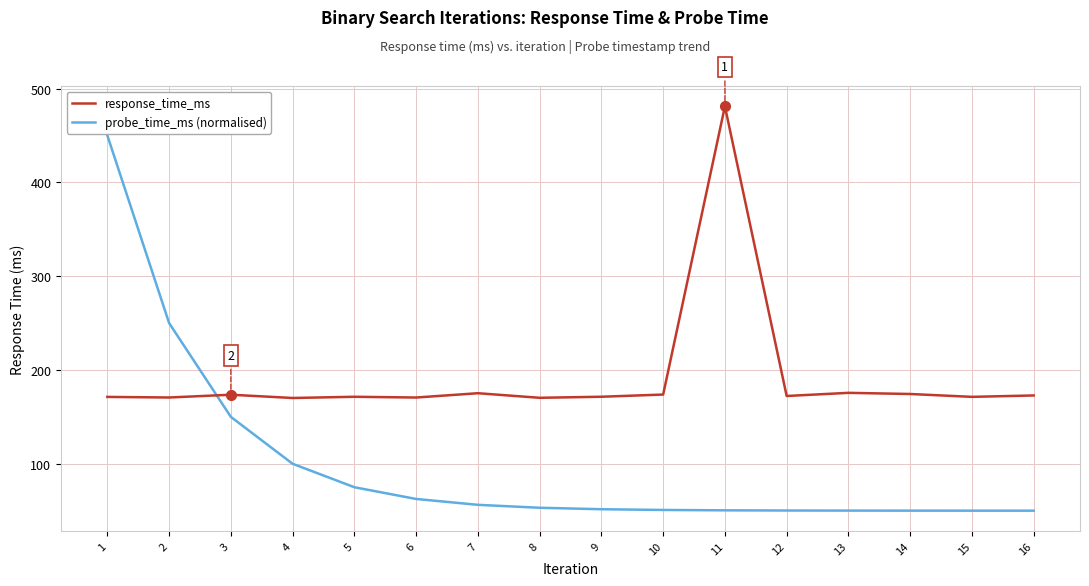

What is the approximate value of probe_time_ms (normalised) at 12?

50.2